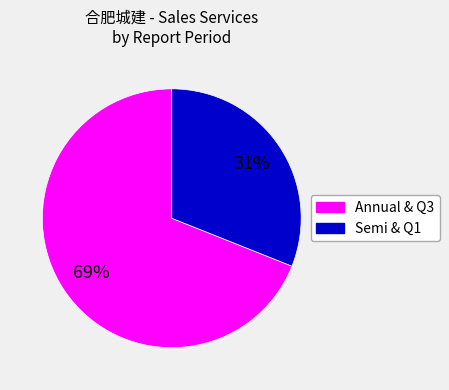

To the nearest percent, what is the difference between the largest and smallest slice percentages?

38%